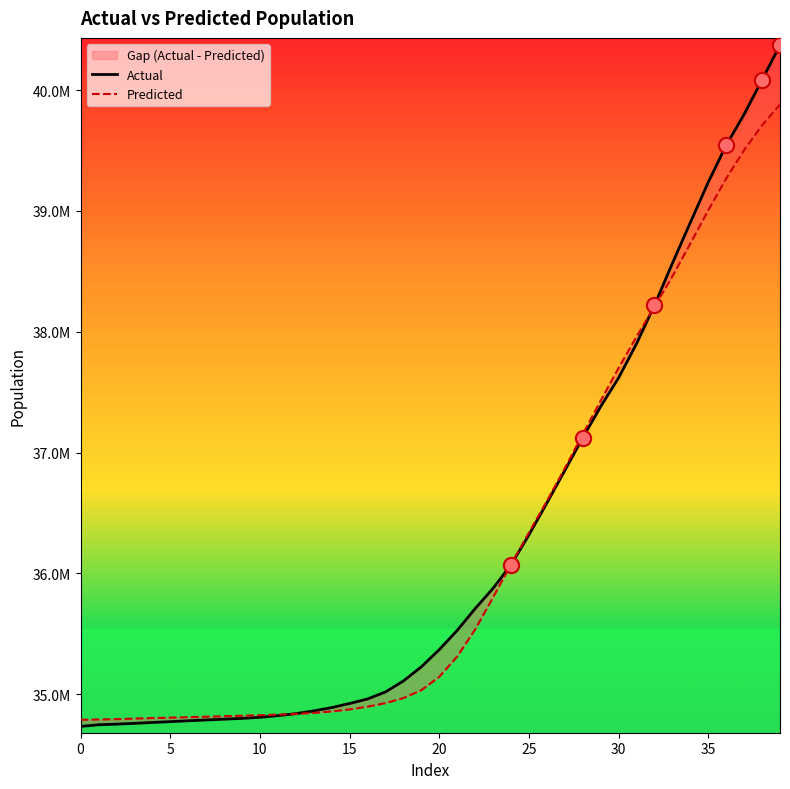

Which series reaches the maximum Y coordinate?

Actual